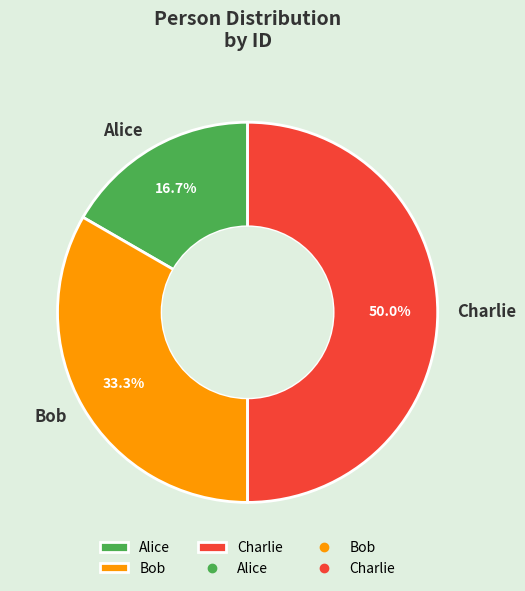

What percentage is the Alice slice, to the nearest percent?

17%